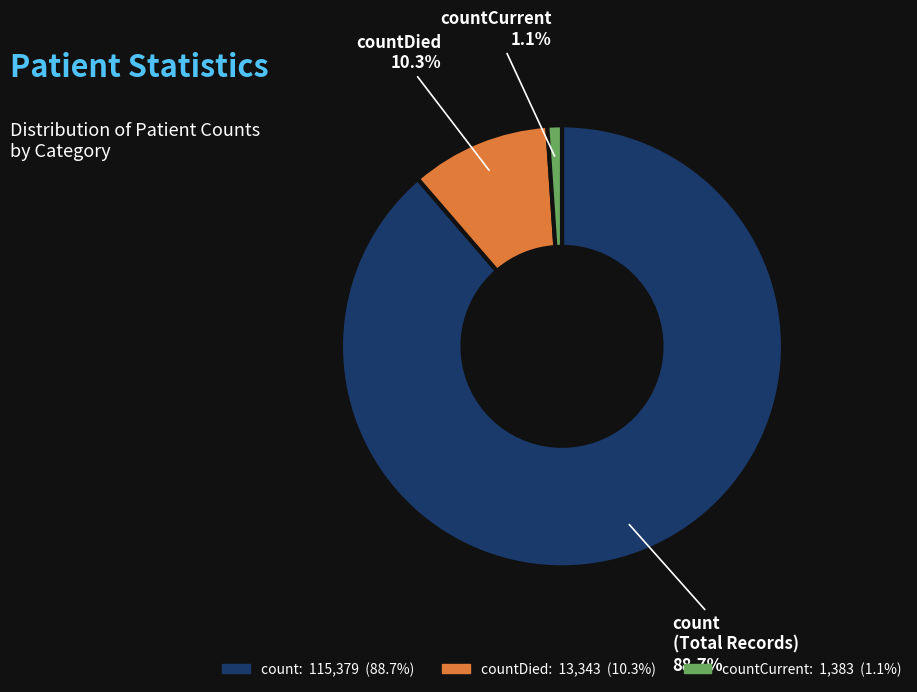

To the nearest percent, what is the difference between the largest and smallest slice percentages?

88%